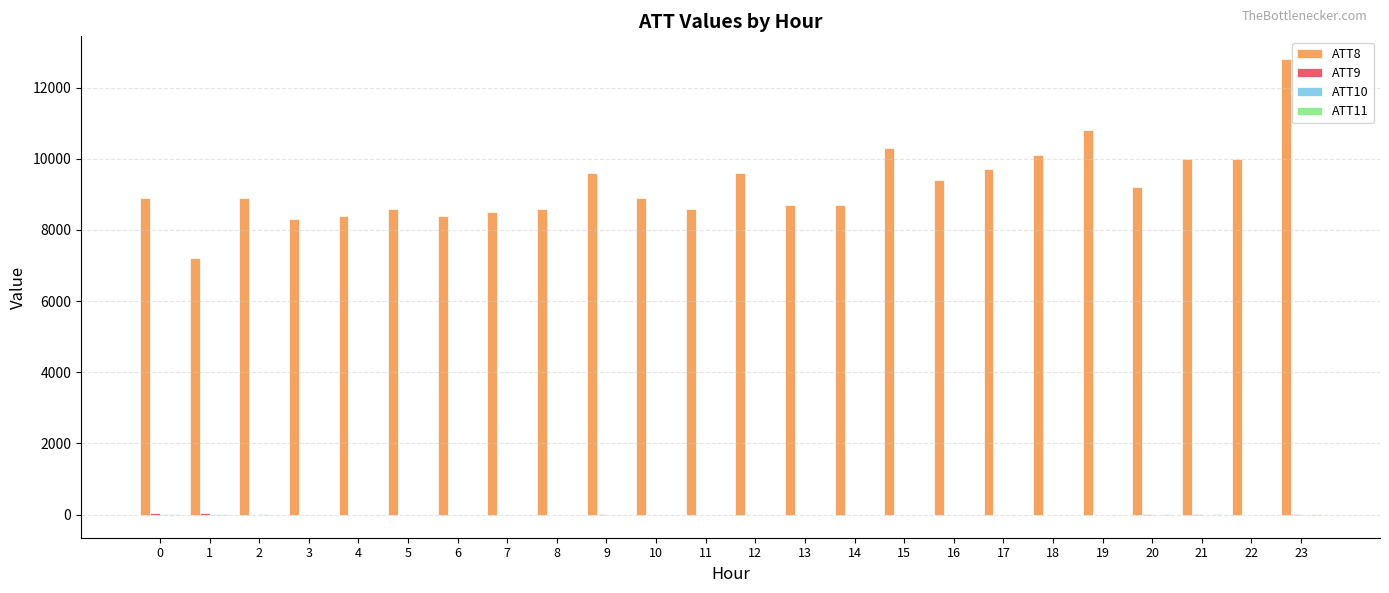

At which category is the sum across all series the highest?

23